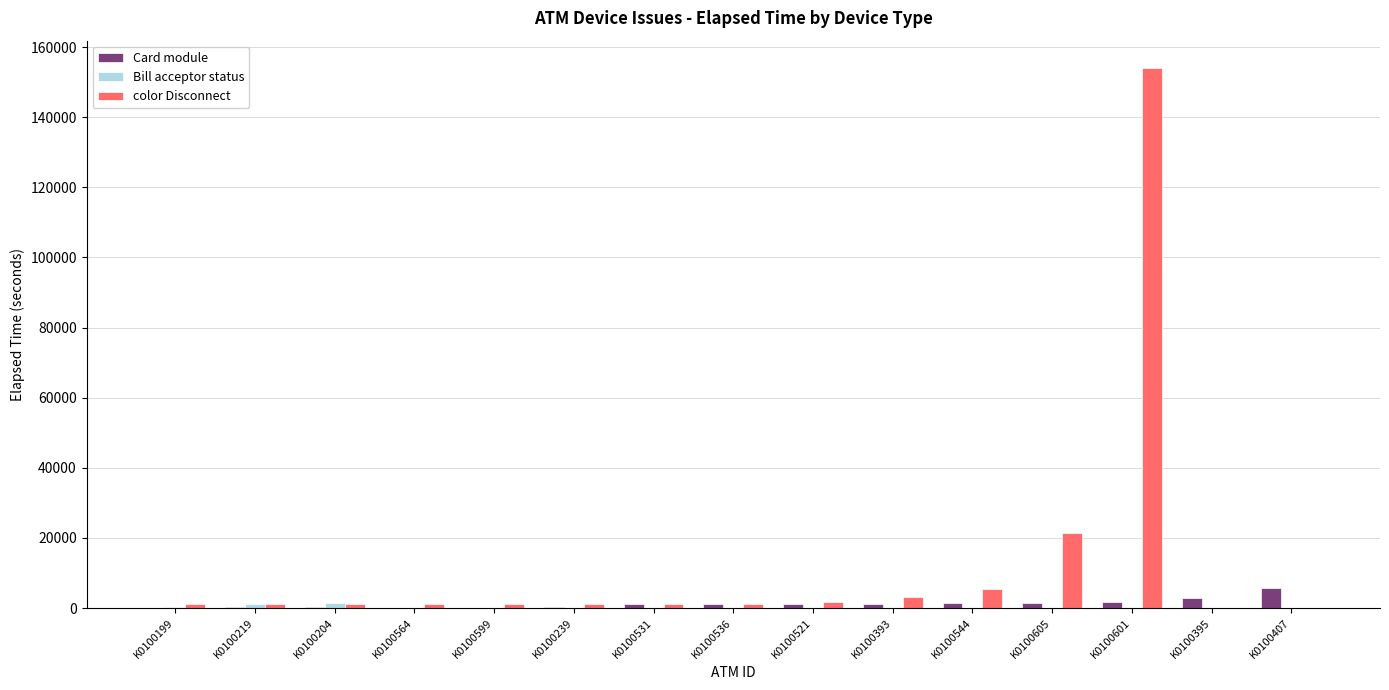

Is the value of Card module at K0100599 greater than the value of color Disconnect at K0100601?

No